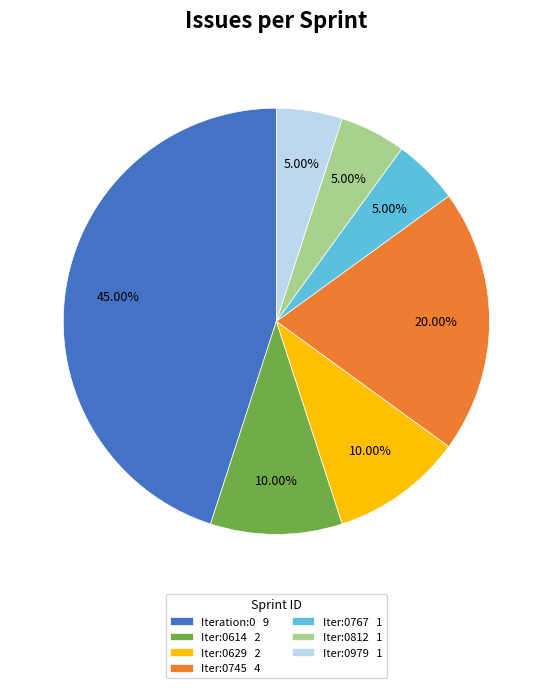

How many slices are in this pie chart?

7